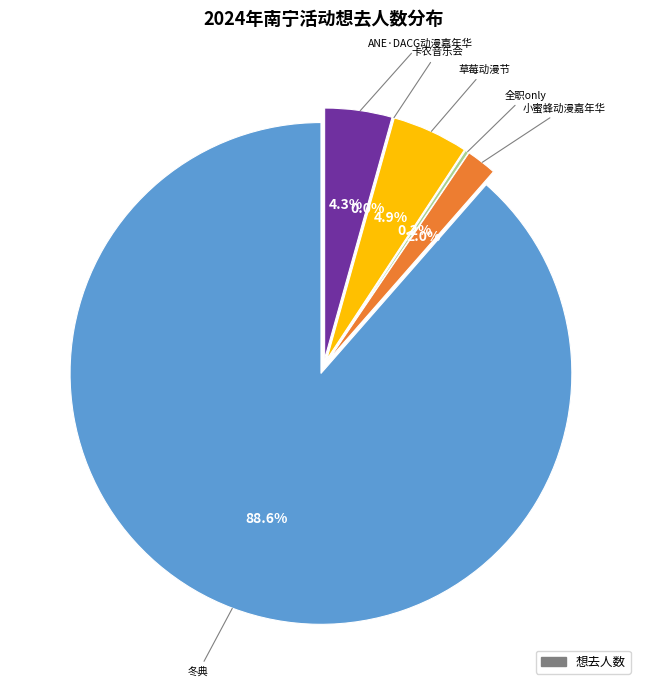

To the nearest percent, what portion does 南宁·第五届小蜜蜂动漫嘉年华 represent?

2%